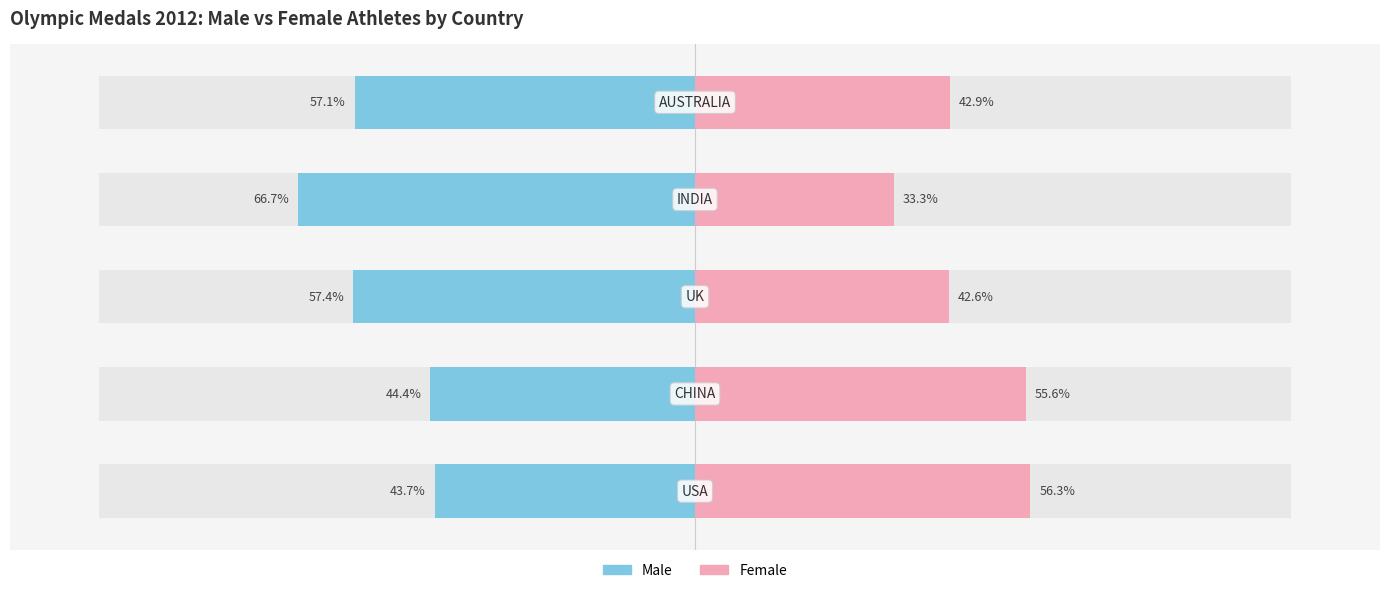

Reading left to right, what are all the values shown in this chart?

MALE: 0=-43.7	1=-44.4	2=-57.4	3=-66.7	4=-57.1
FEMALE: 0=56.3	1=55.6	2=42.6	3=33.3	4=42.9